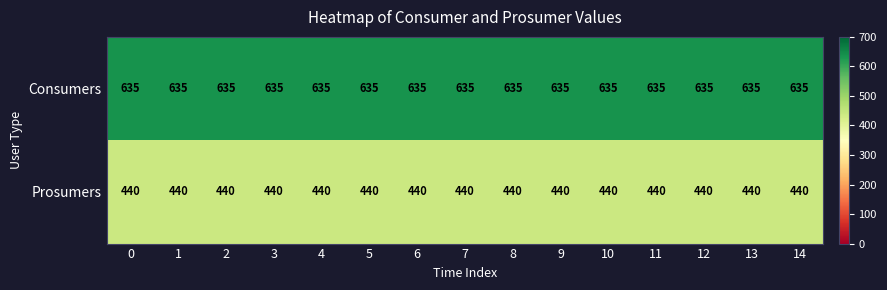

How many distinct data groups are displayed?

2